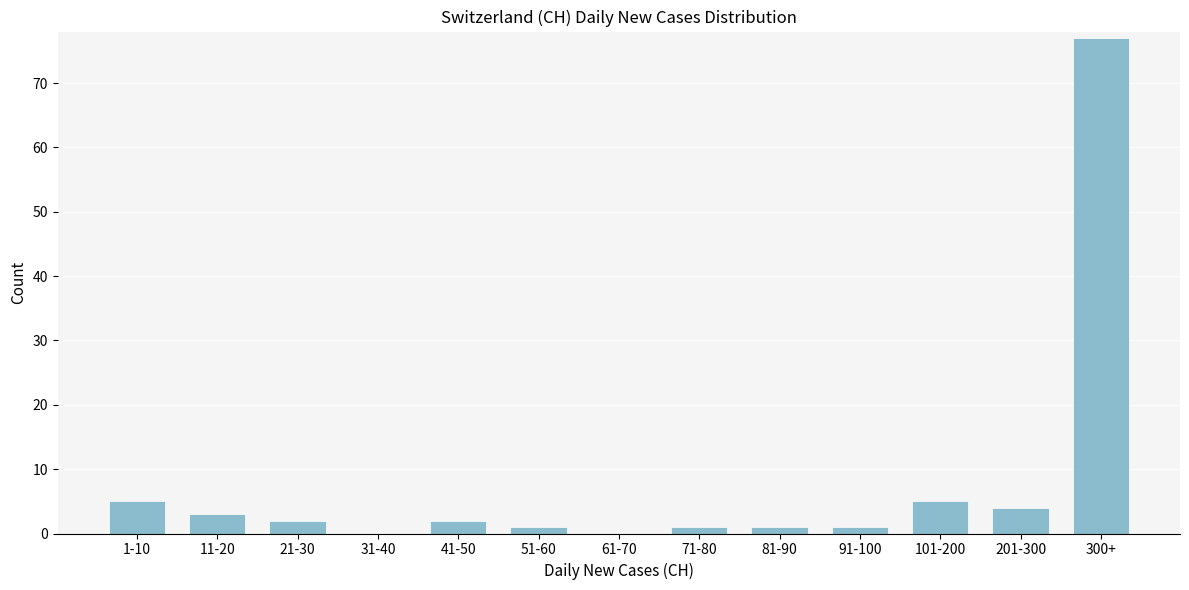

Reading left to right, what are all the values shown in this chart?

1-10=5	11-20=3	21-30=2	31-40=0	41-50=2	51-60=1	61-70=0	71-80=1	81-90=1	91-100=1	101-200=5	201-300=4	300+=77